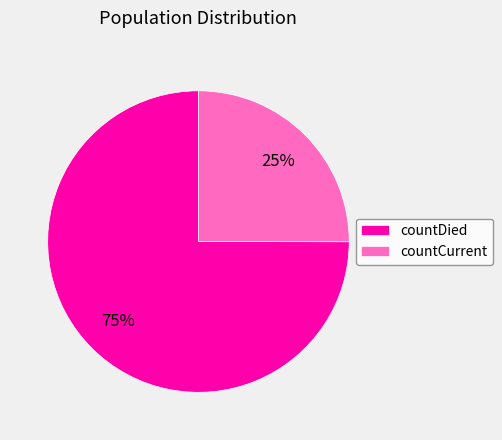

Between countDied and countCurrent, which is larger?

countDied